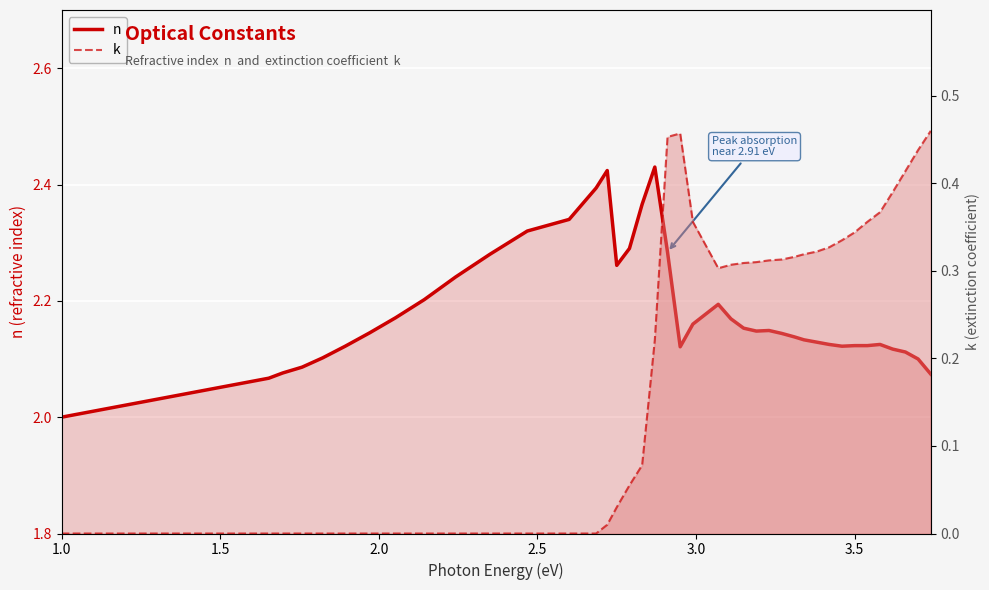

Which category has the lowest value in the n series?

1.0